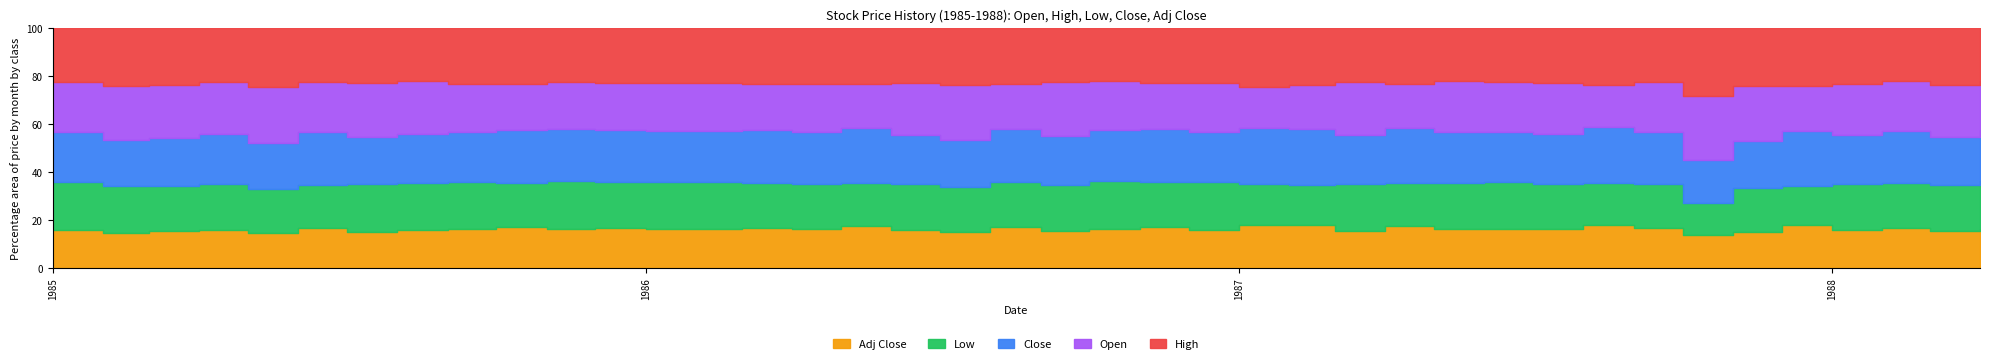

Which series has the largest total across all categories?

High